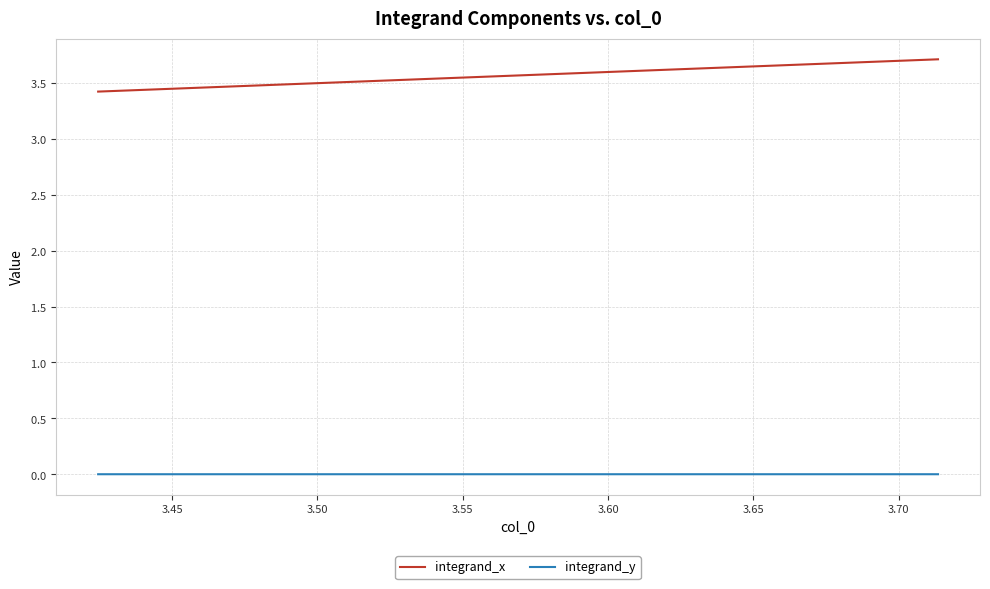

What are all the series names shown in the legend?

integrand_x, integrand_y